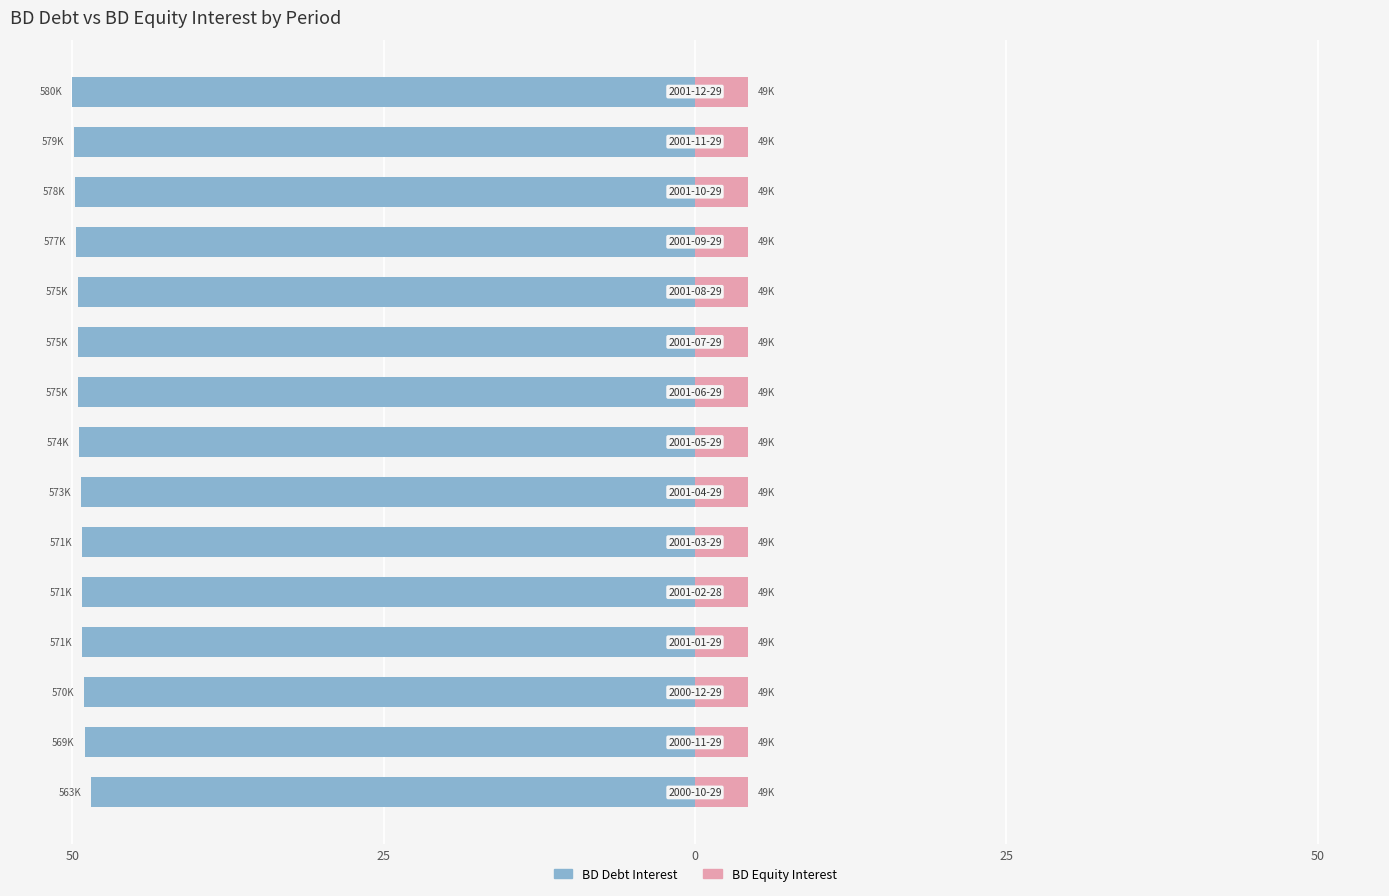

The BD Debt Interest series shows -49.6 at 9. True or false?

True